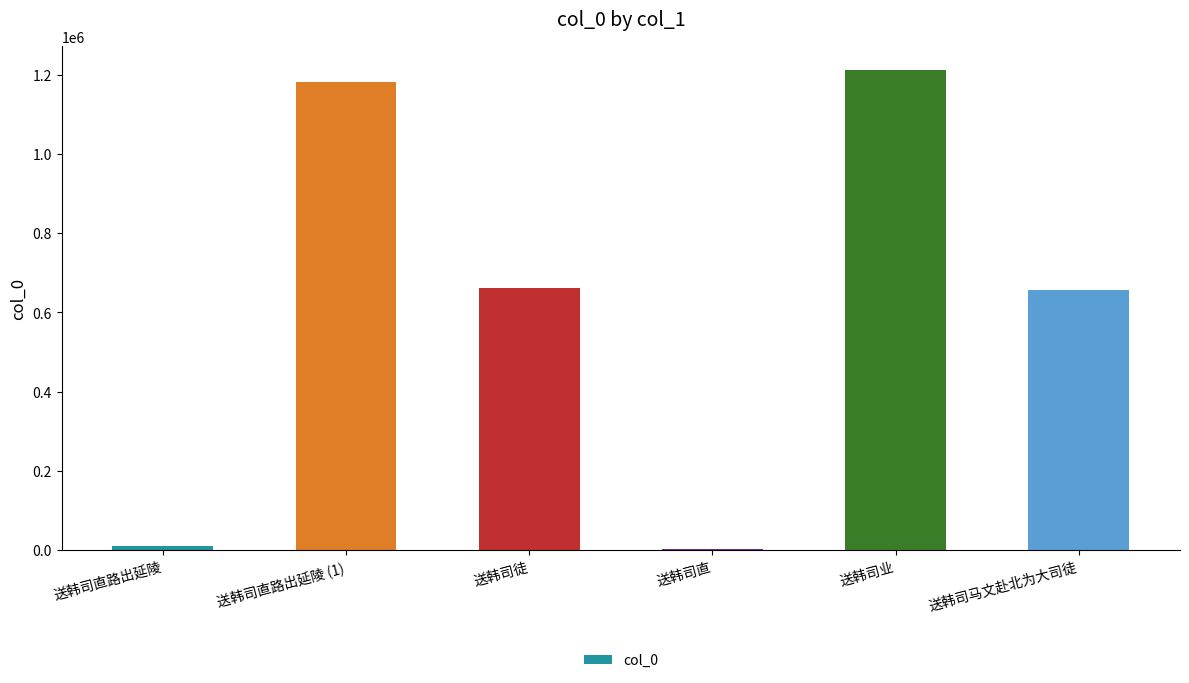

Between 送韩司业 and 送韩司徒, which is larger?

送韩司业